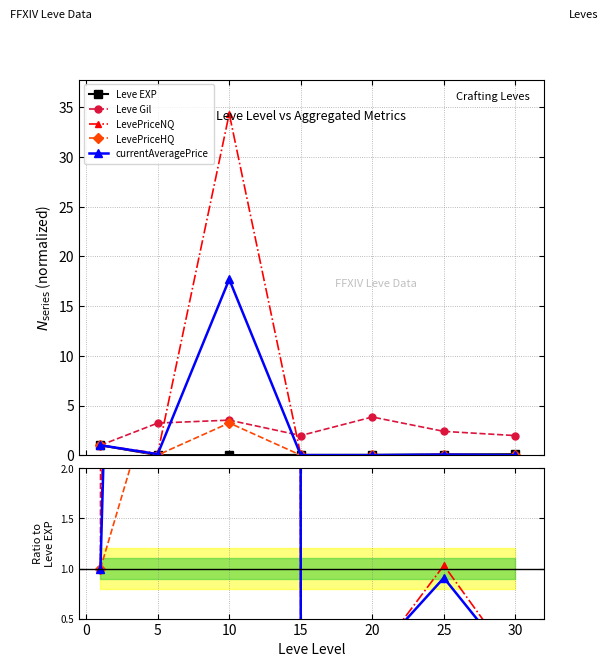

True or false: Leve EXP and Leve Gil cross at least once.

False